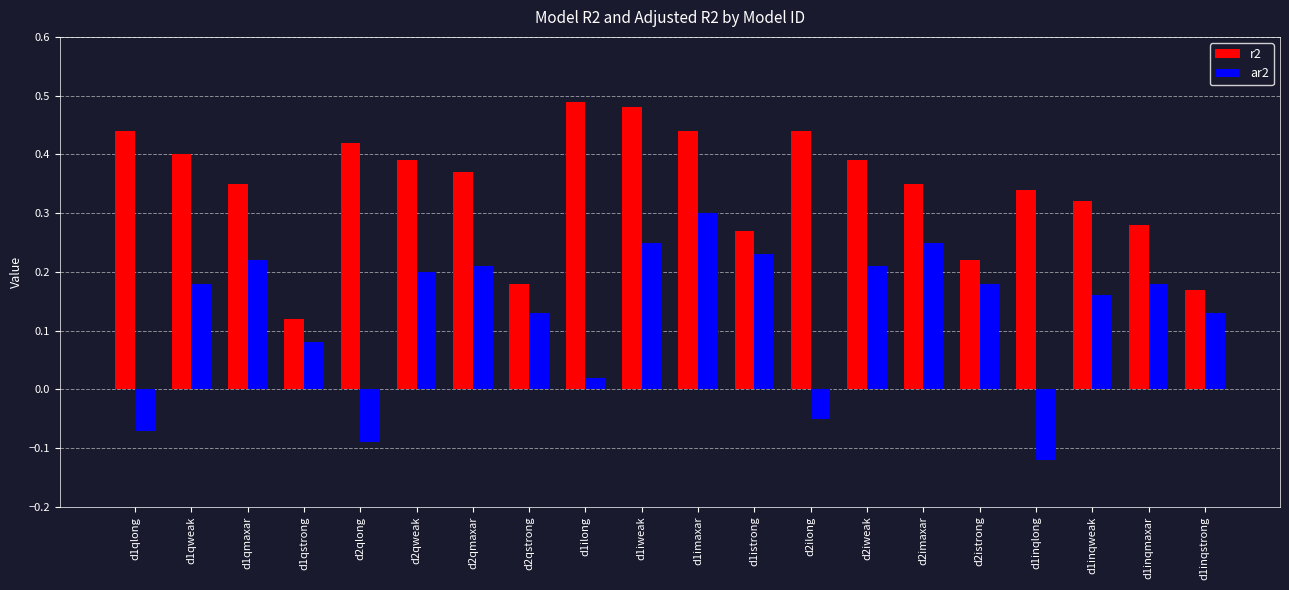

Which series has the largest total across all categories?

r2